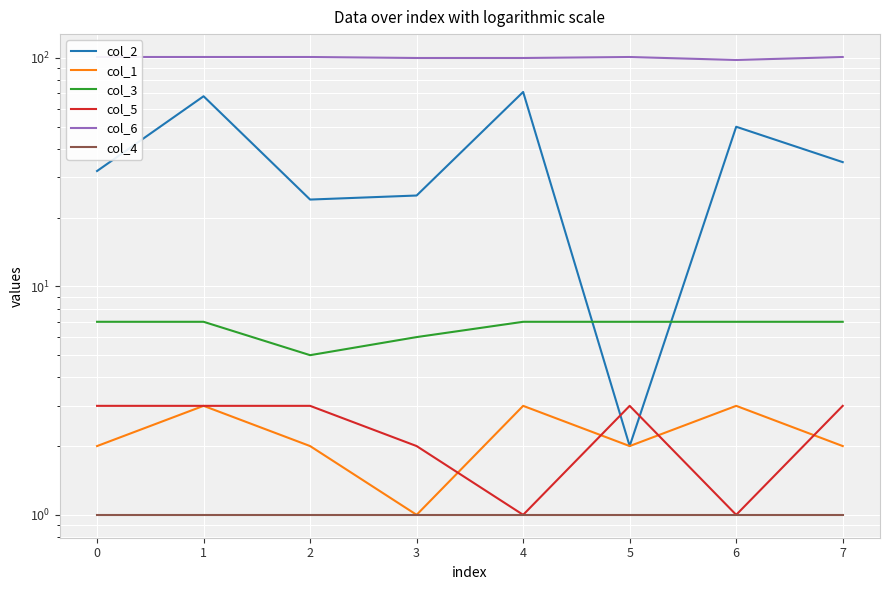

What is the total value across all series at 3?

135